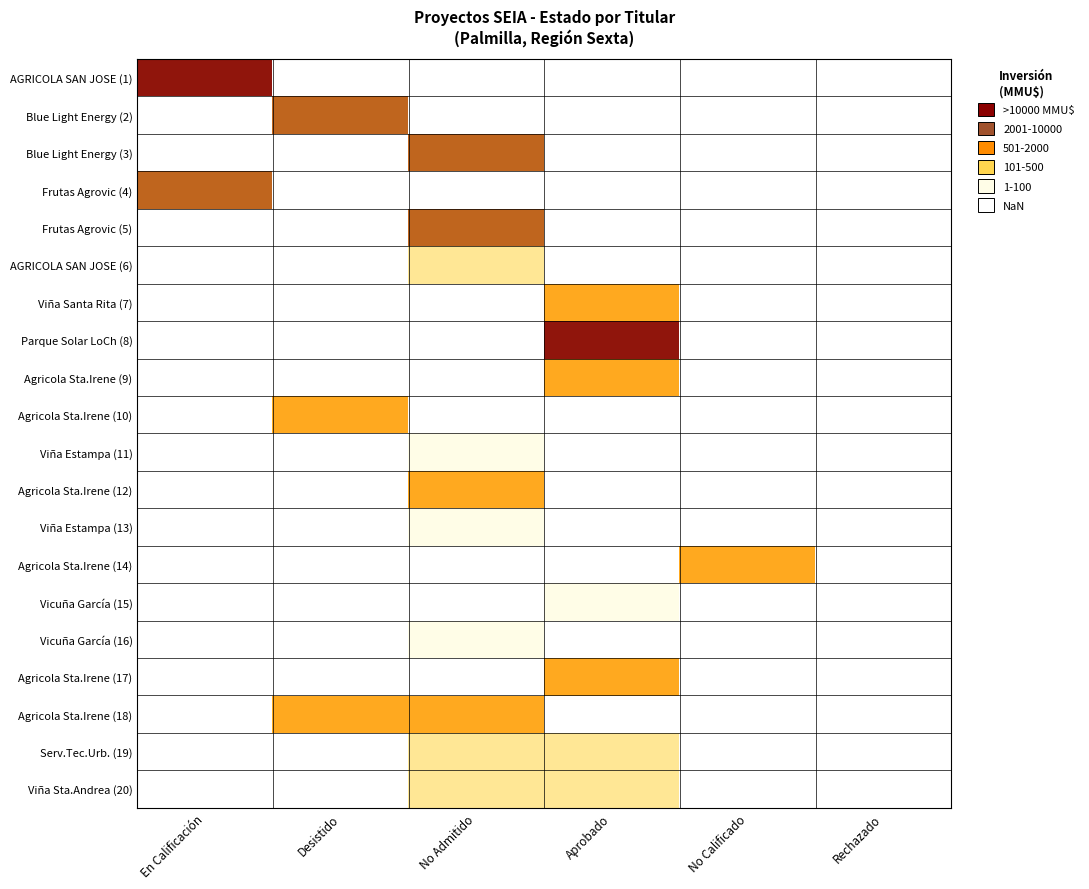

Which category has the highest value across all series?

En Calificación